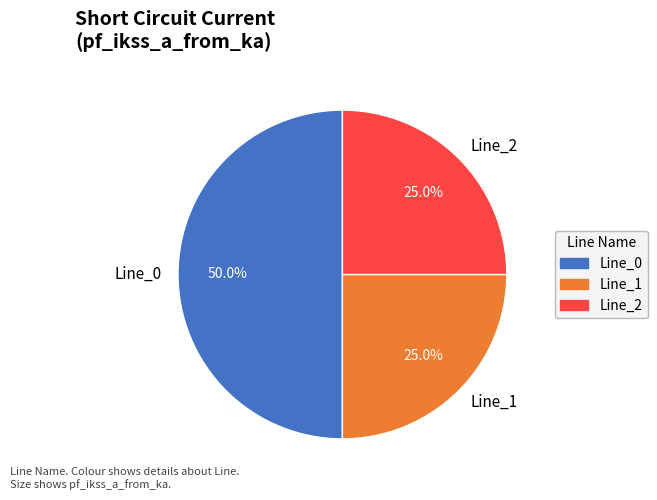

How many segments does this pie chart have?

3